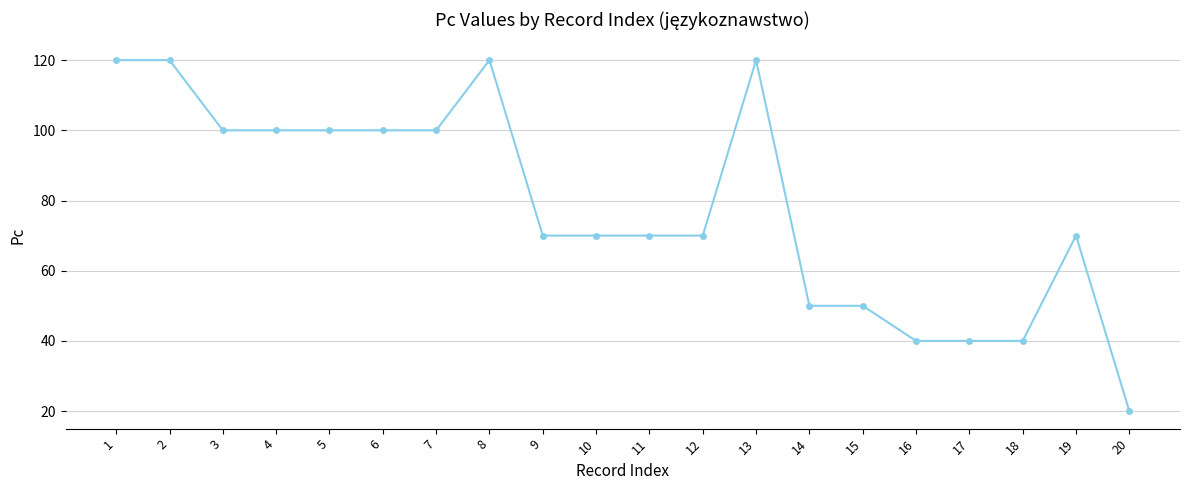

Reading right to left, what are all the values shown in this chart?

20=20	19=70	18=40	17=40	16=40	15=50	14=50	13=120	12=70	11=70	10=70	9=70	8=120	7=100	6=100	5=100	4=100	3=100	2=120	1=120